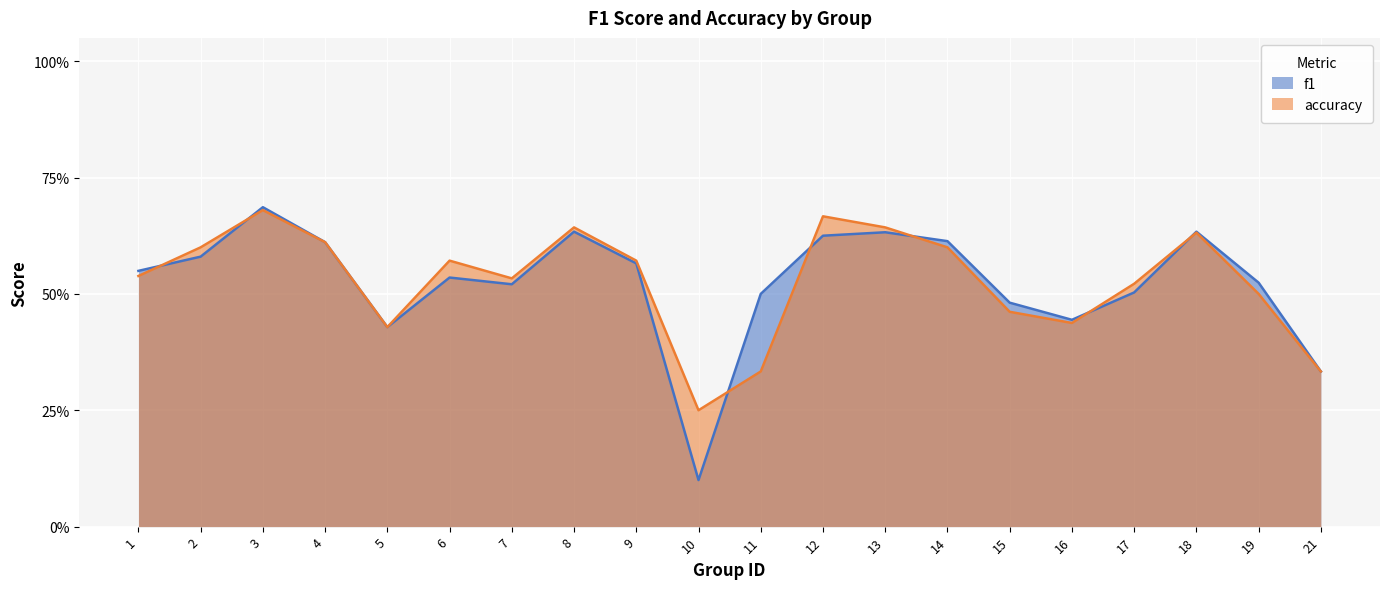

Is it true that f1 equals 0.6 at 2?

True